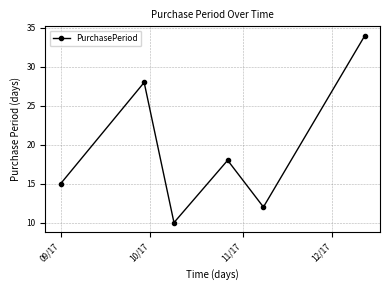

What is the value of the 6th point from the left?

34